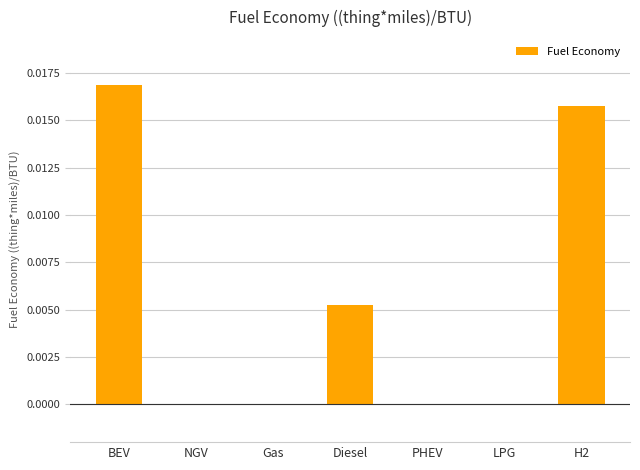

Which has a higher value, BEV or NGV?

BEV